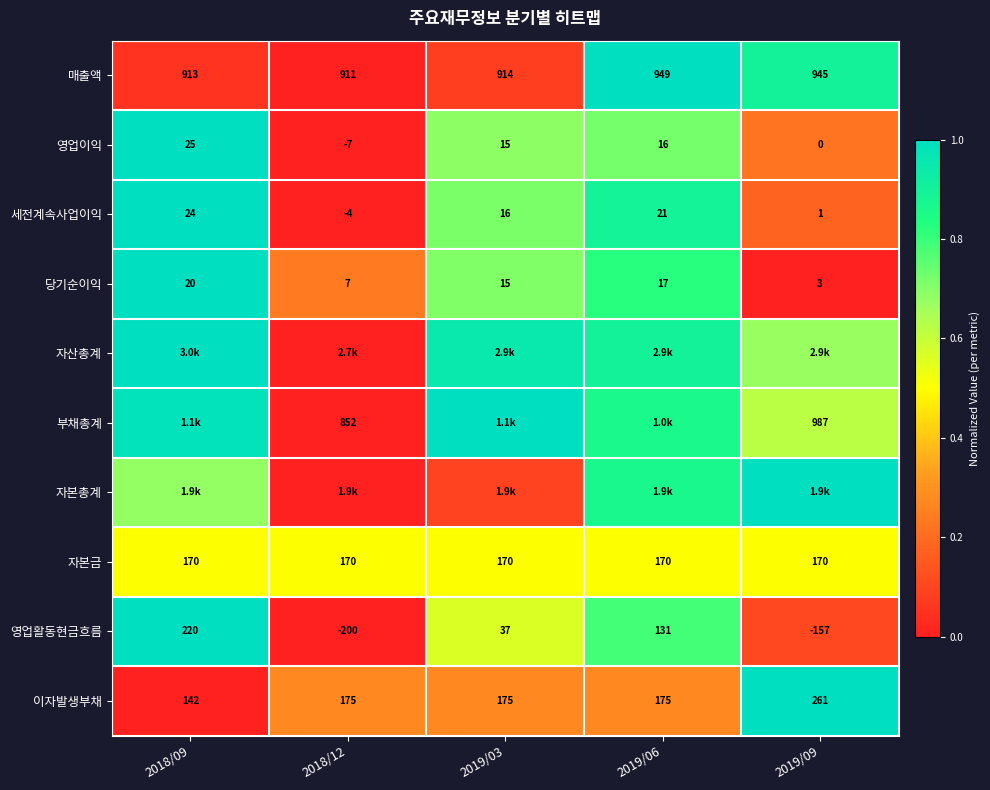

Is the value of 당기순이익 at 2019/06 greater than the value of 부채총계 at 2019/09?

No